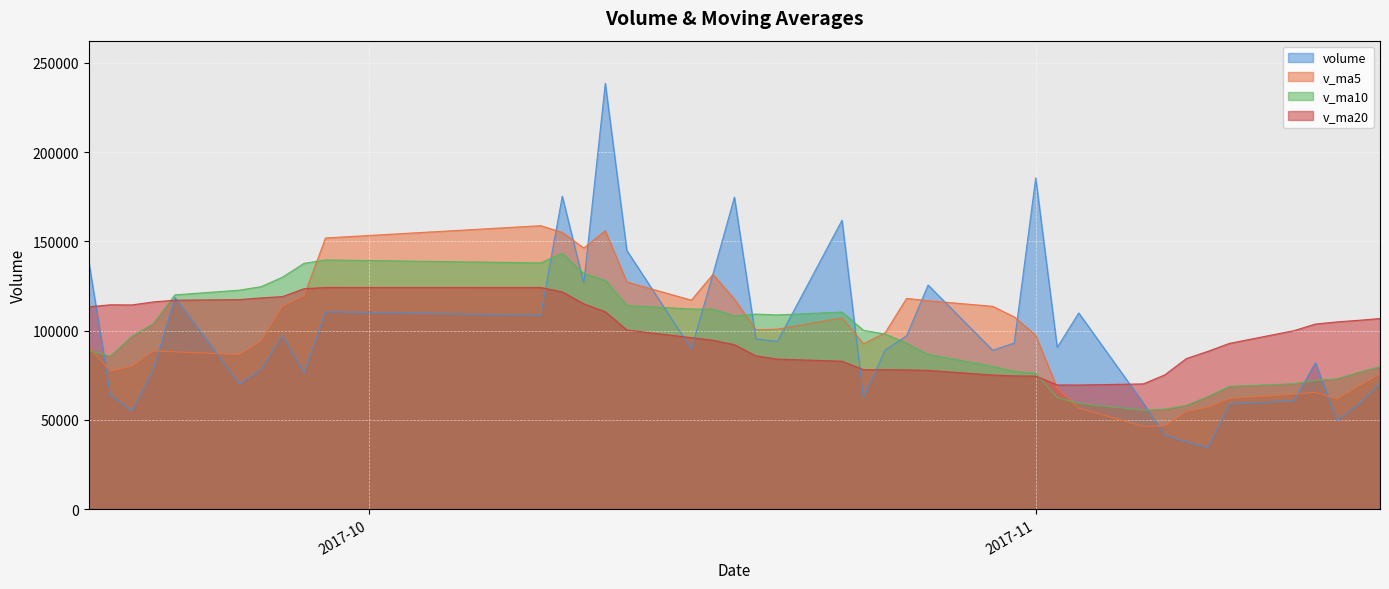

What is the maximum value shown in the chart?

238635.9